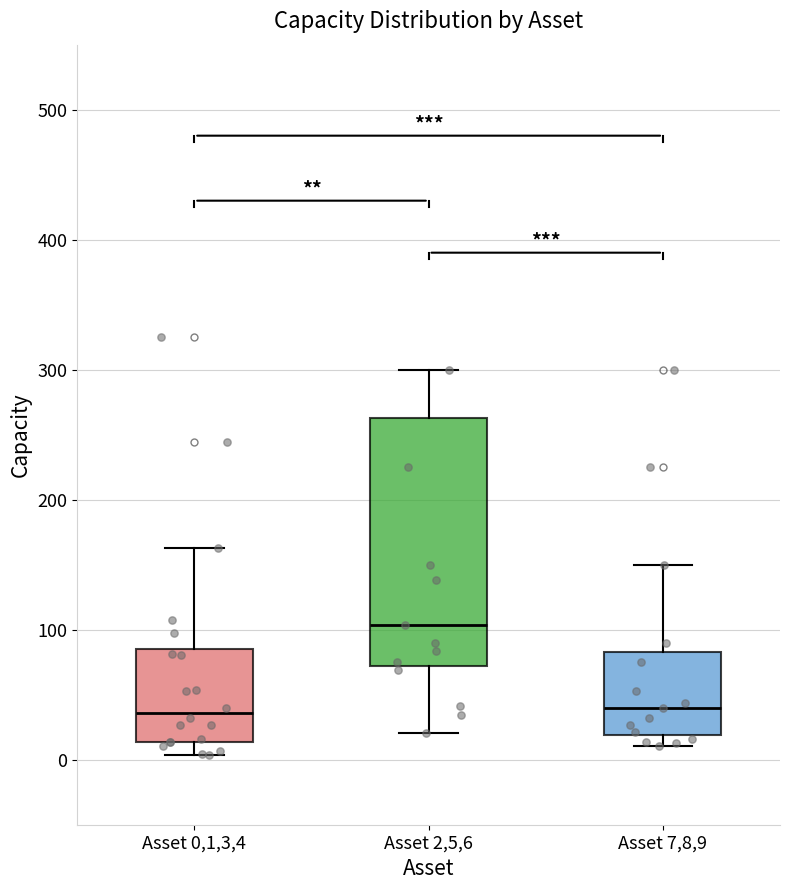

Where does the upper whisker of the box for Asset 7,8,9 end on the y-axis? The values are not printed on the chart, so give them approximately, as read against the axis.

150